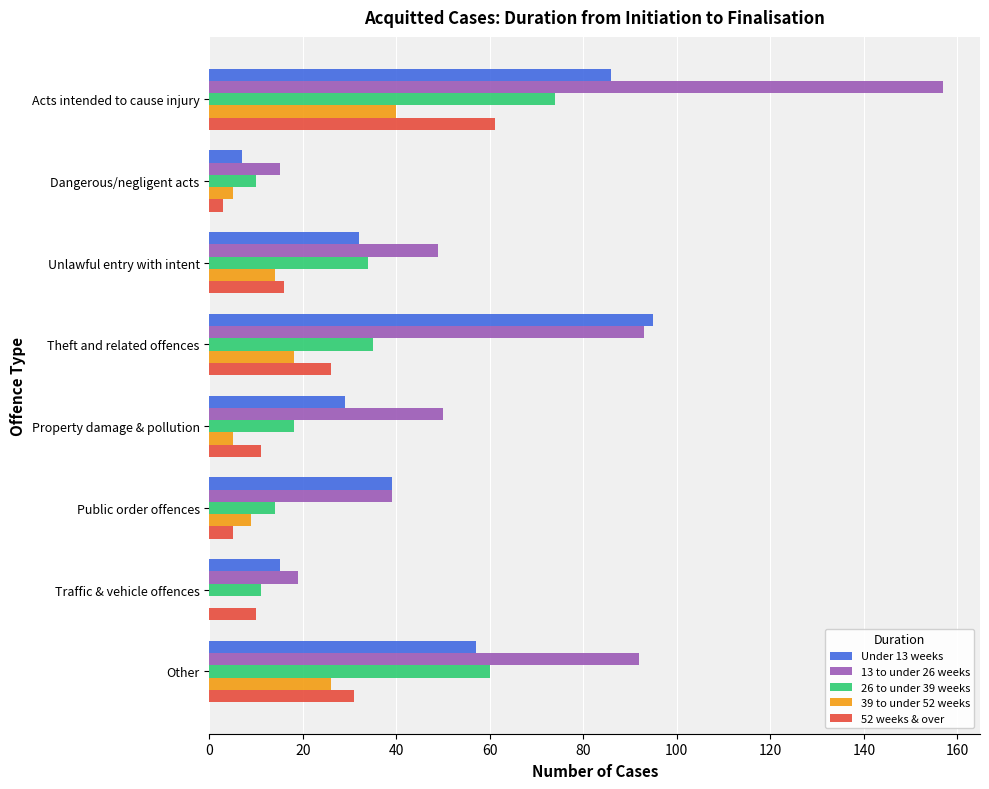

At which category is the sum across all series the highest?

Acts intended to cause injury